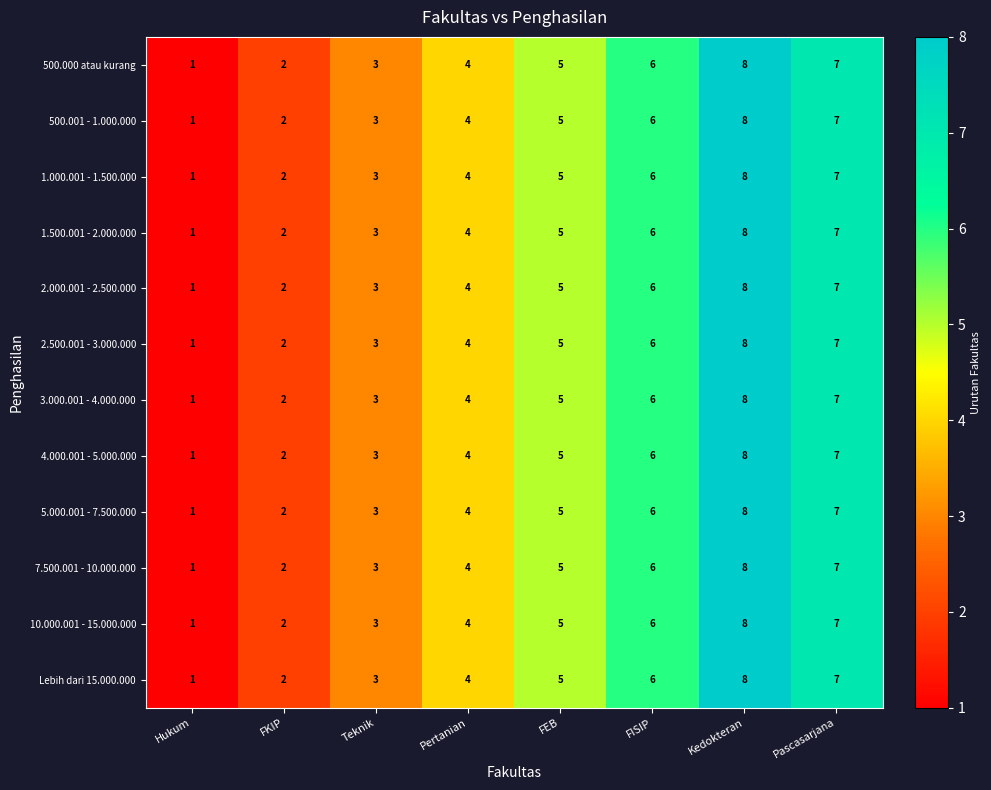

What is the sum of the 7.500.001 - 10.000.000 values at Teknik and Pertanian?

7